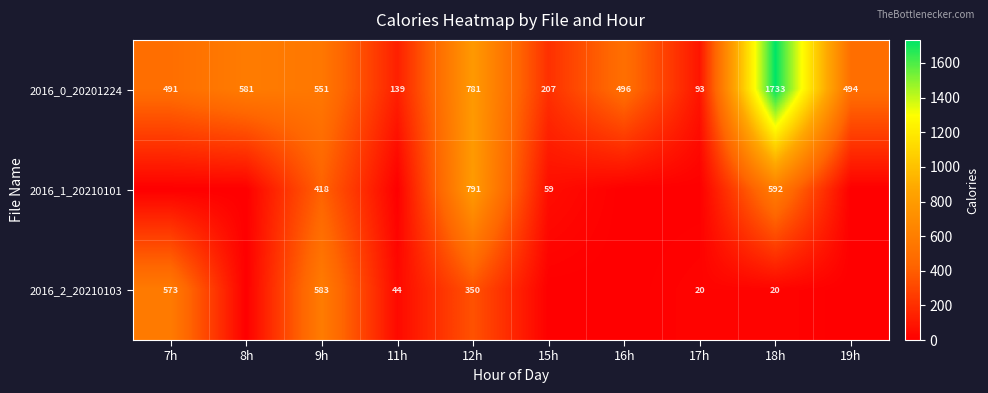

At which label does 2016_0_20201224 reach its peak?

18h